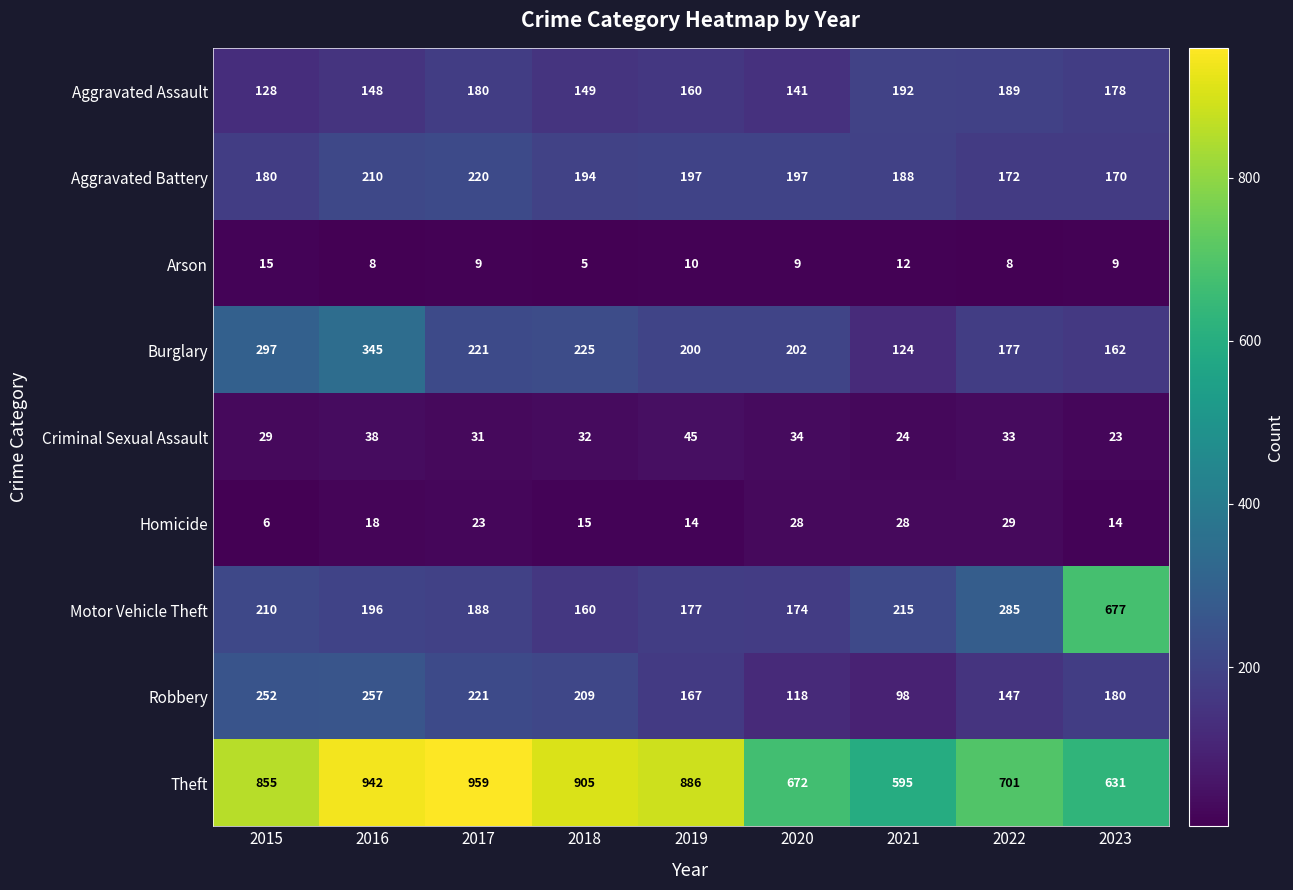

At which category is the sum across all series the highest?

2016